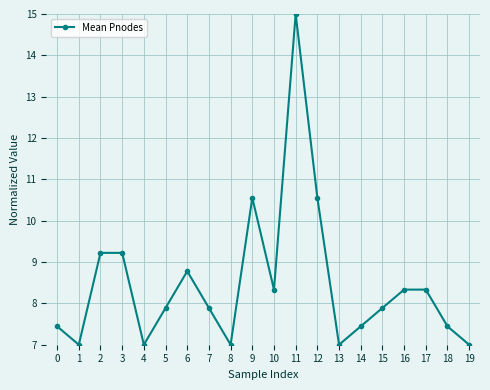

What is the approximate value at 17?

8.3